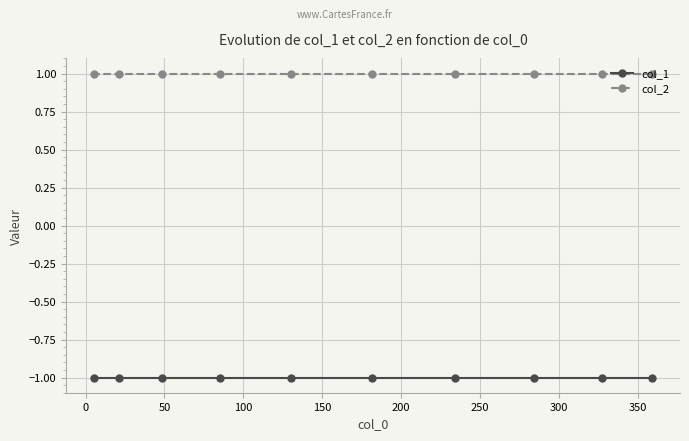

List the series in order of their peak value, highest first.

col_2, col_1